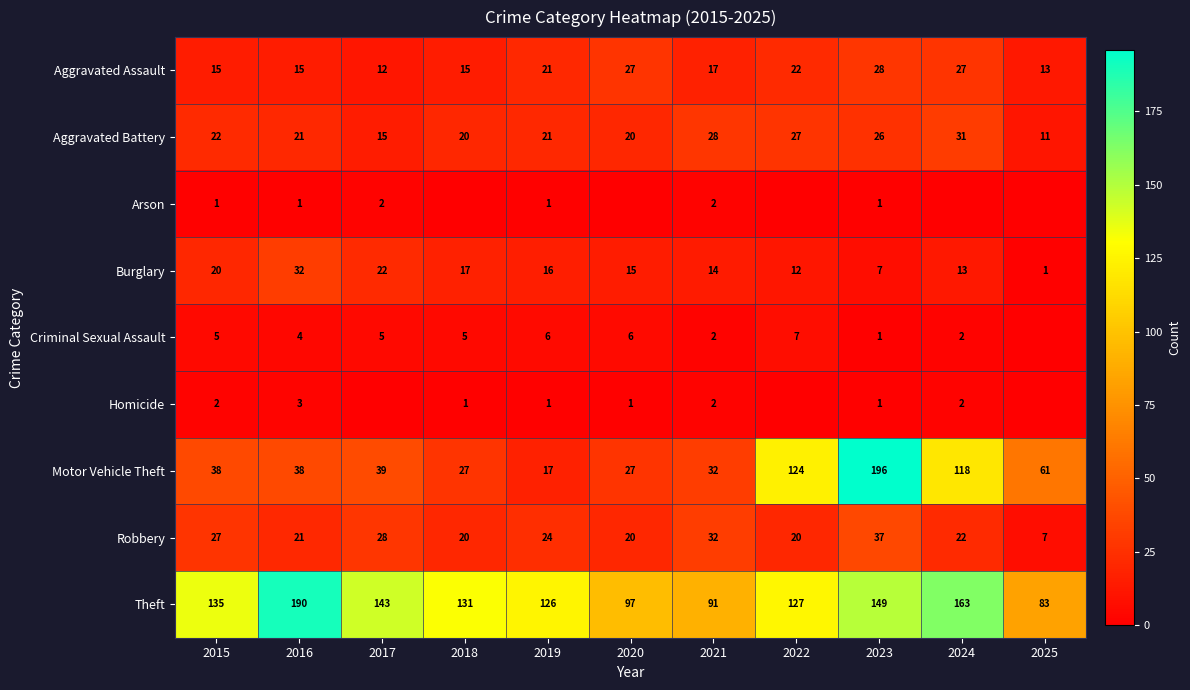

What is the spread (max minus min) of values at 2024?

163